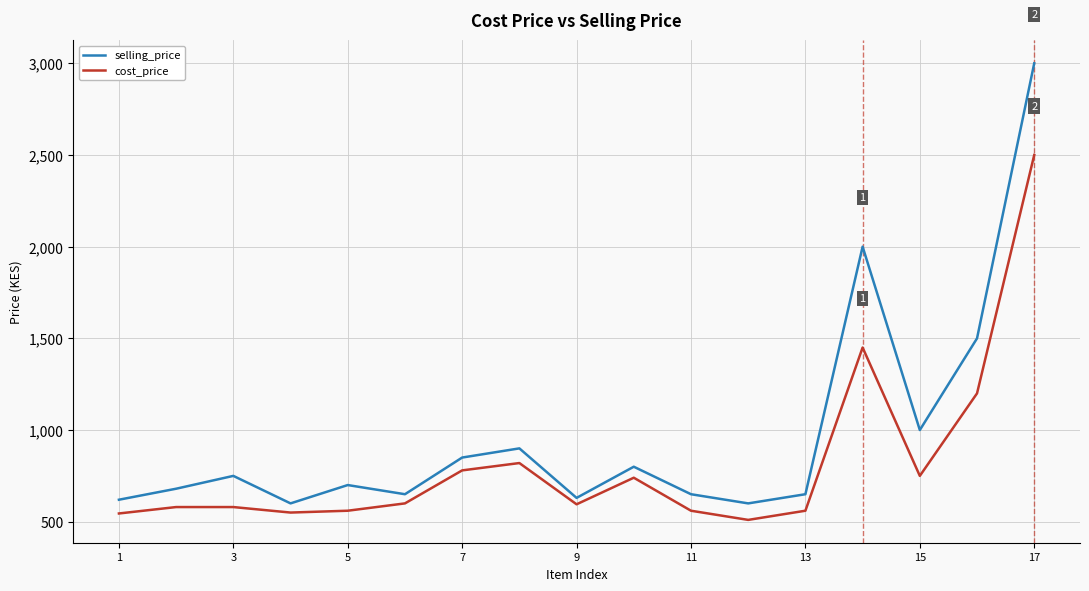

True or false: selling_price and cost_price intersect in this chart.

False